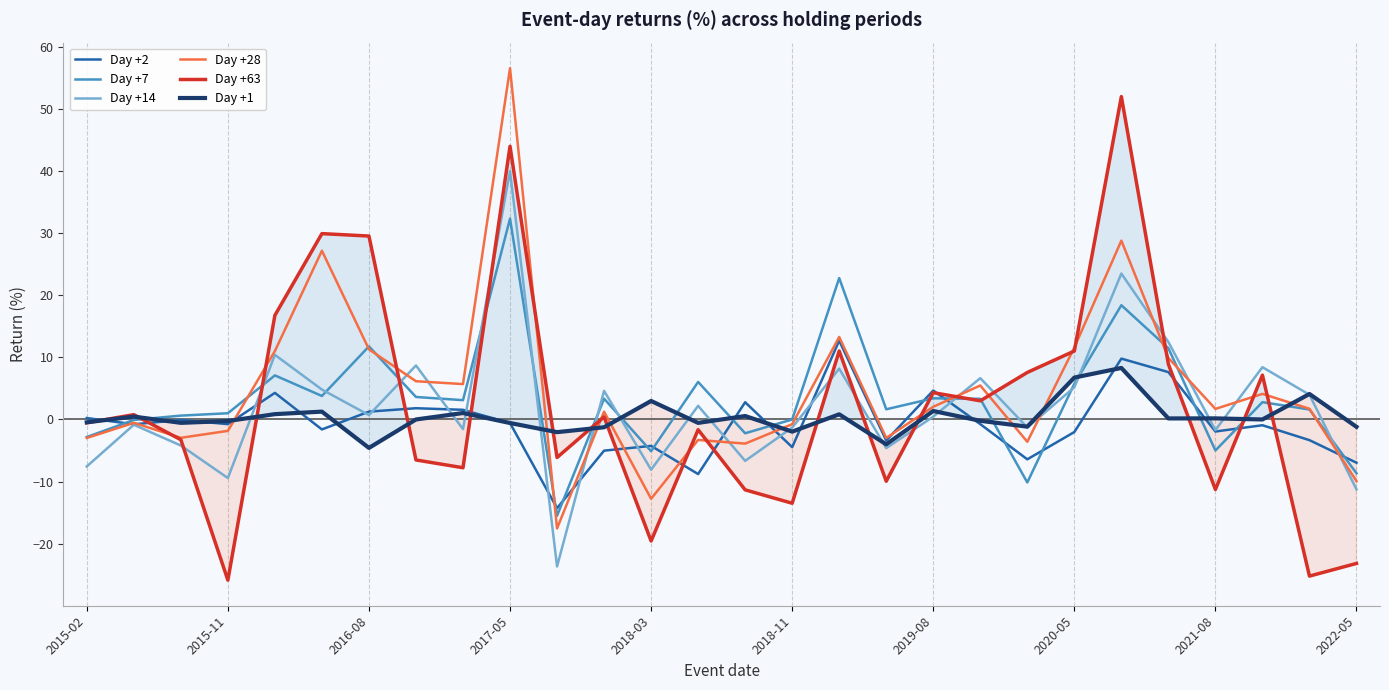

Rank the series by their maximum value, from highest to lowest.

Day +28, Day +63, Day +14, Day +7, Day +2, Day +1